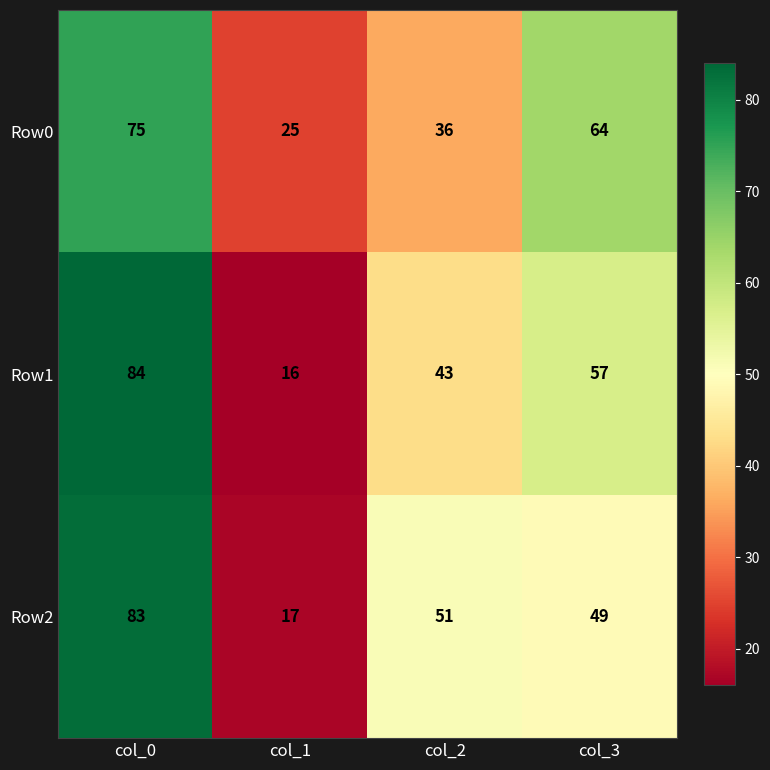

Reading left to right, transcribe all the data shown in this chart.

Row0: col_0=75	col_1=25	col_2=36	col_3=64
Row1: col_0=84	col_1=16	col_2=43	col_3=57
Row2: col_0=83	col_1=17	col_2=51	col_3=49